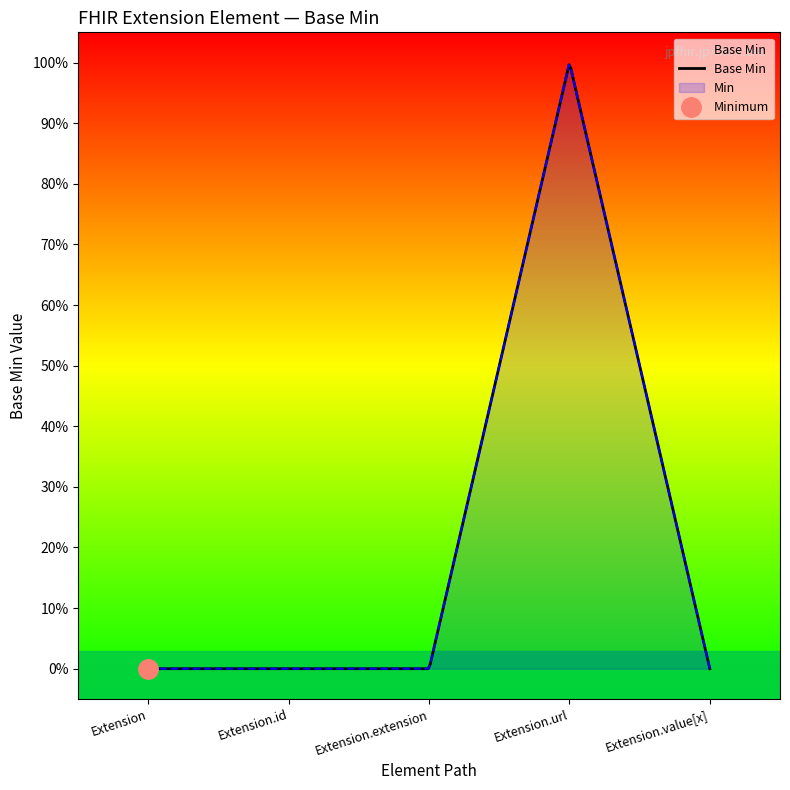

What position from the right is Extension.value[x]?

1